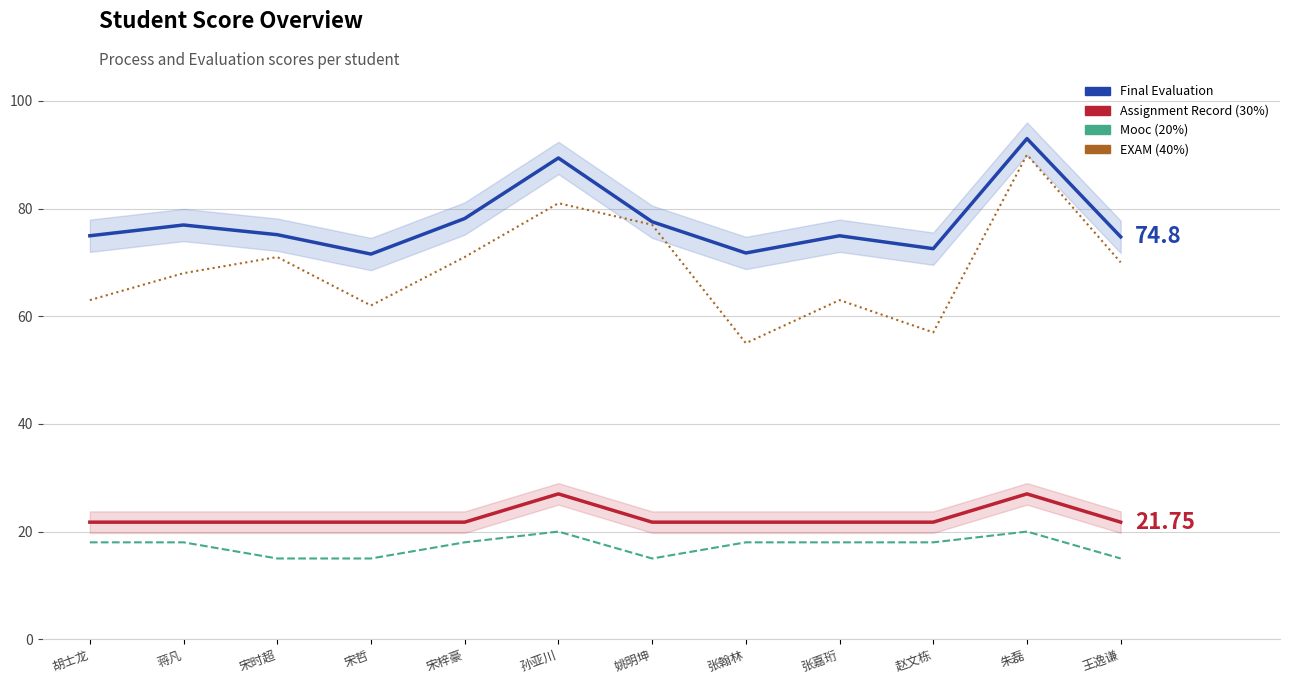

What is the smallest value displayed?

15.0